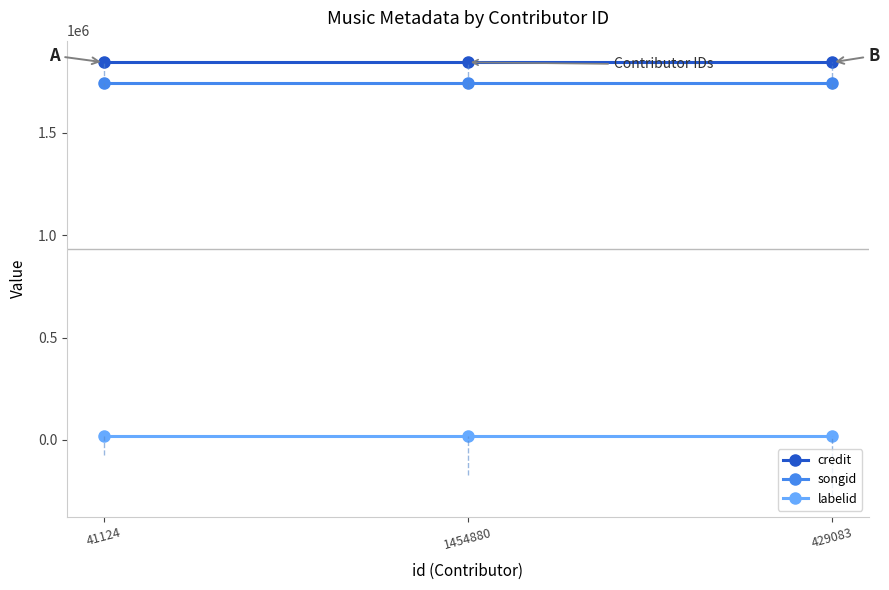

What is the sum of all labelid values?

52935